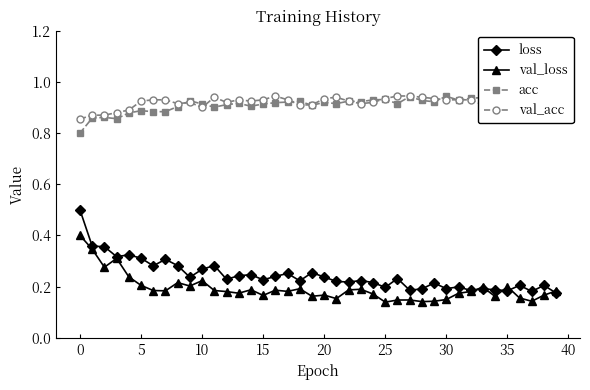

True or false: acc and loss intersect in this chart.

False